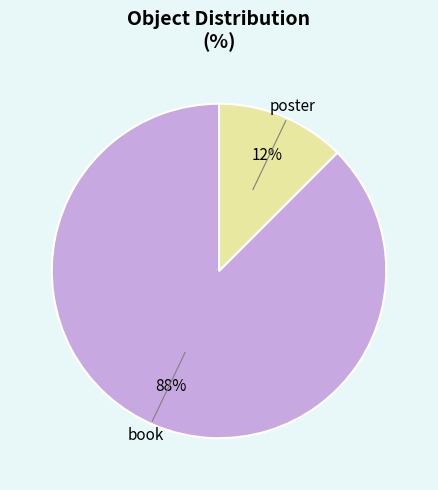

Which category accounts for the majority?

book